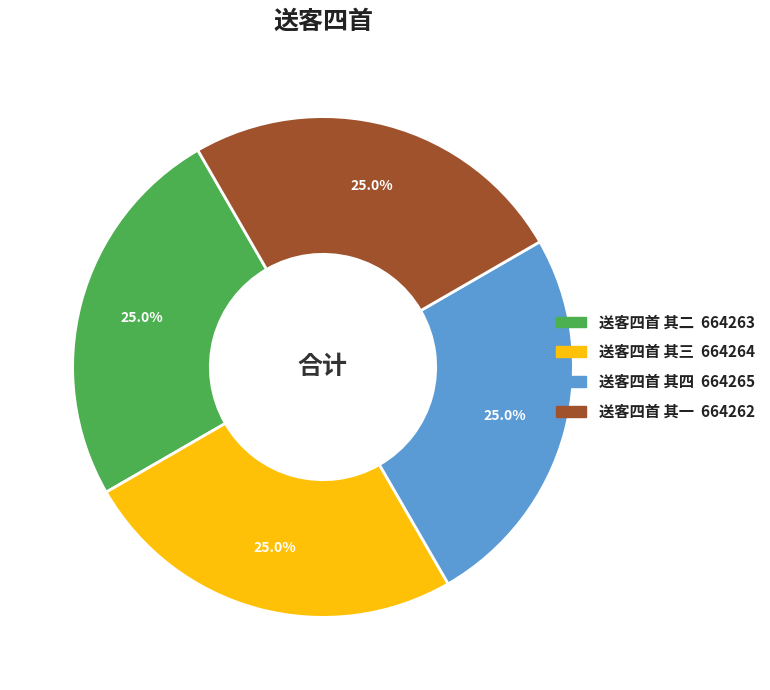

Is there any slice that represents more than half of the pie?

No